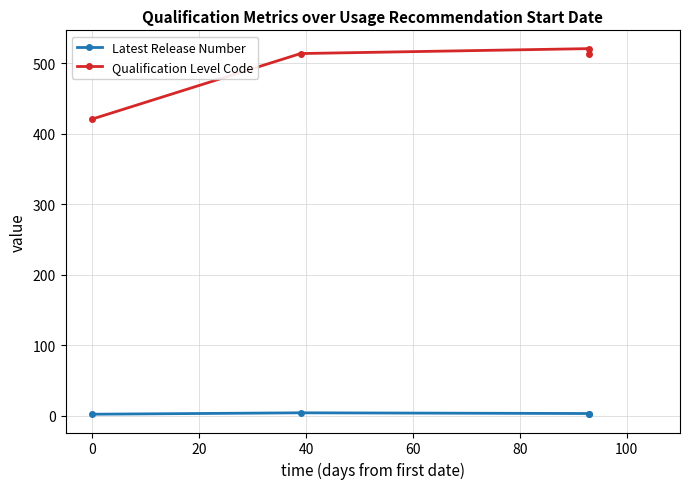

True or false: Latest Release Number has a value of 3 at 20.

True